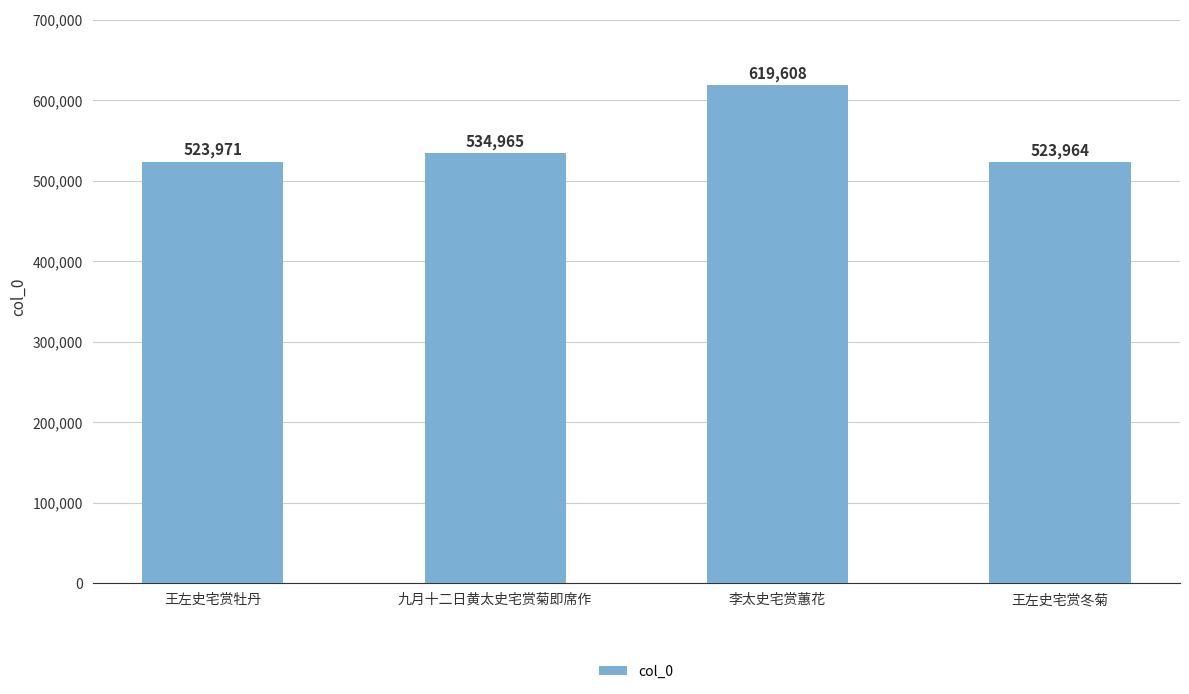

How many bars are there in total?

4